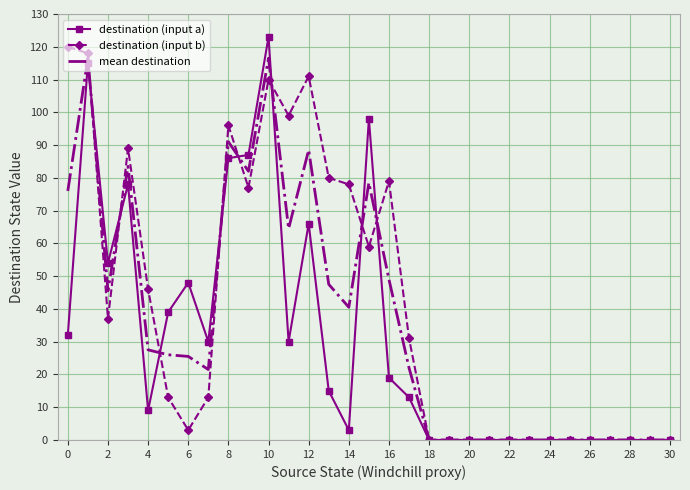

In mean destination, how many points are higher than both neighbors (excluding endpoints)?

6